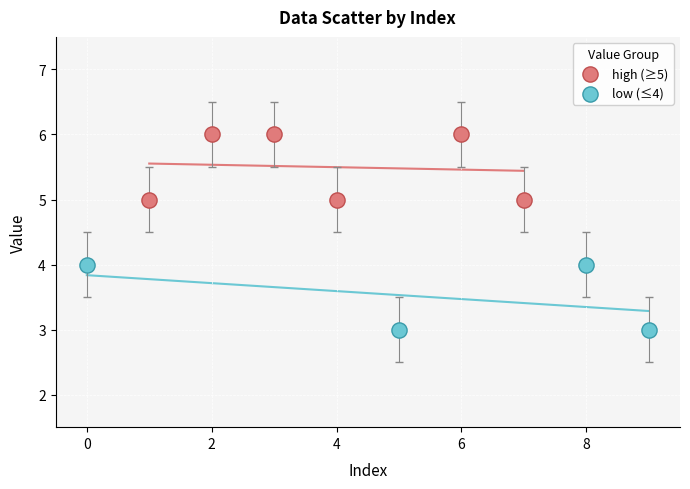

Which series contains the highest Y value?

high (≥5)